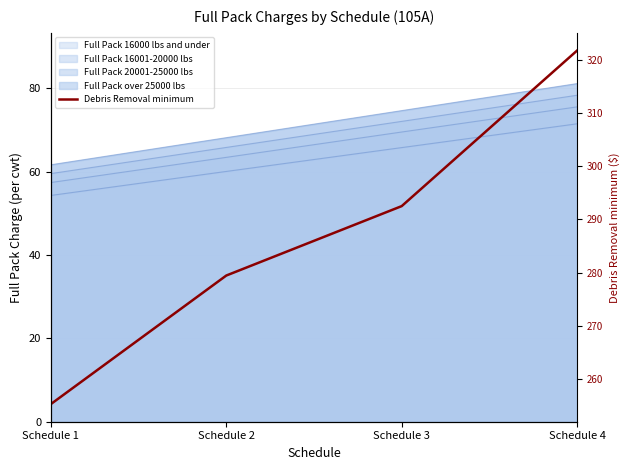

Approximately how many times larger is the value at Schedule 1 compared to Schedule 2?

0.9